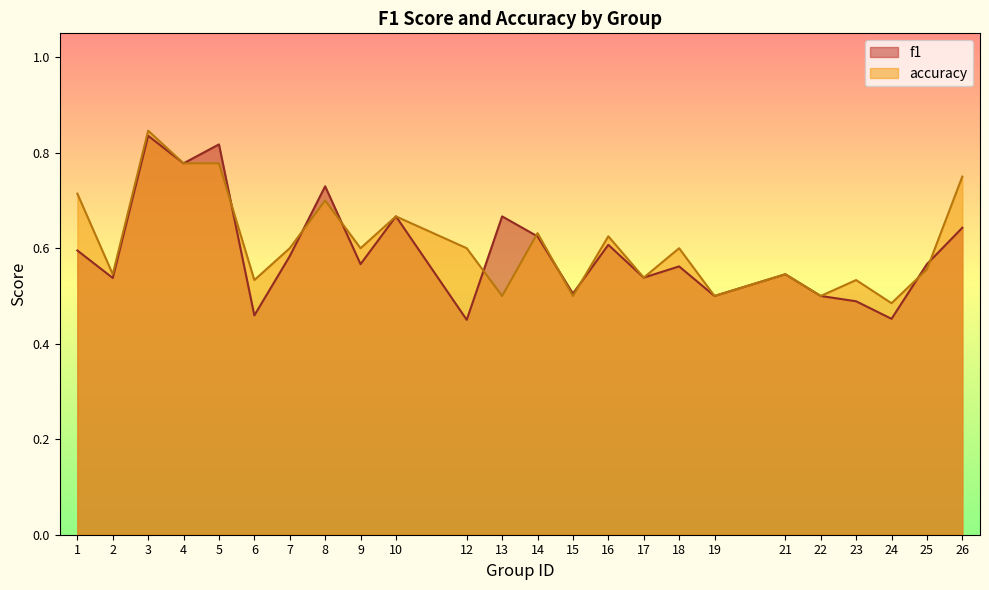

True or false: accuracy has more than 0 points higher than both neighbors.

True